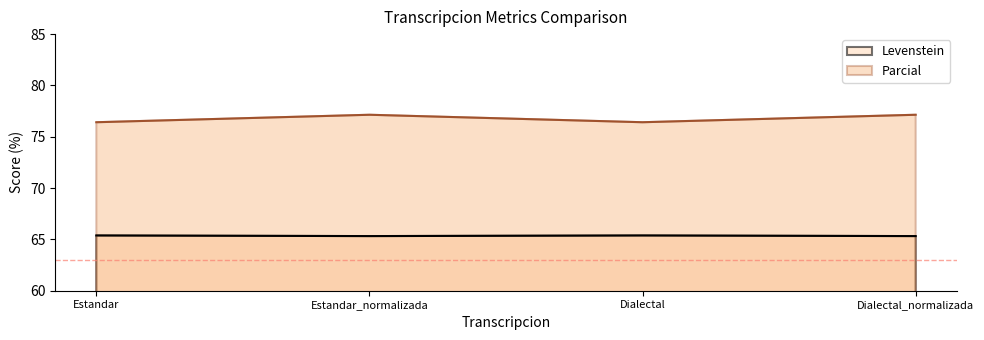

True or false: Levenstein has more than 1 interior local peaks.

False